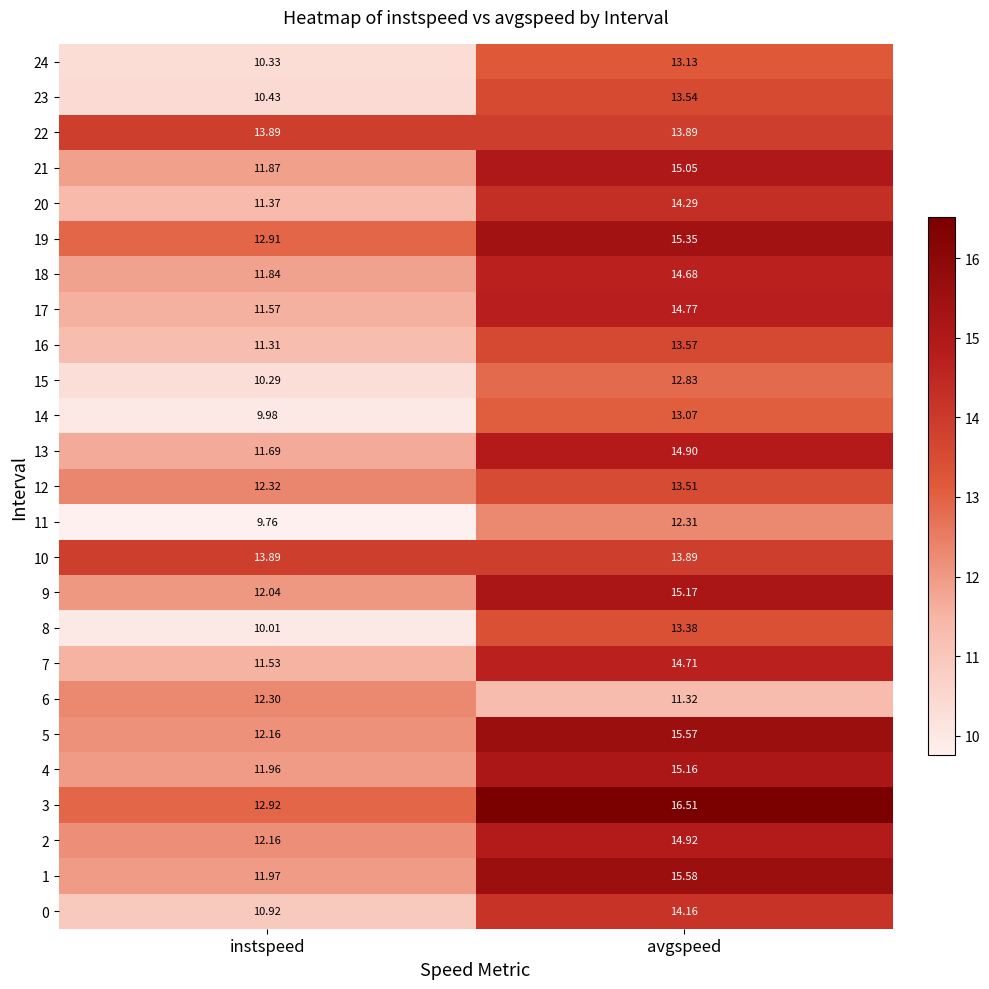

Rank the categories by 3 value from highest to lowest.

avgspeed, instspeed